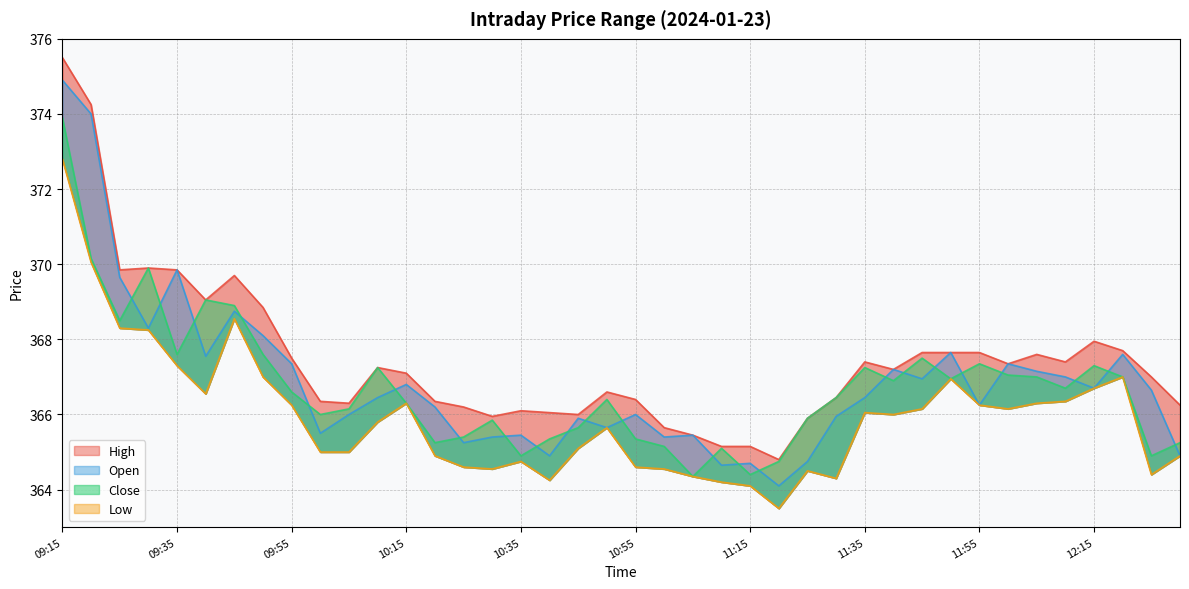

What value does the High series have at 10:05?

366.3